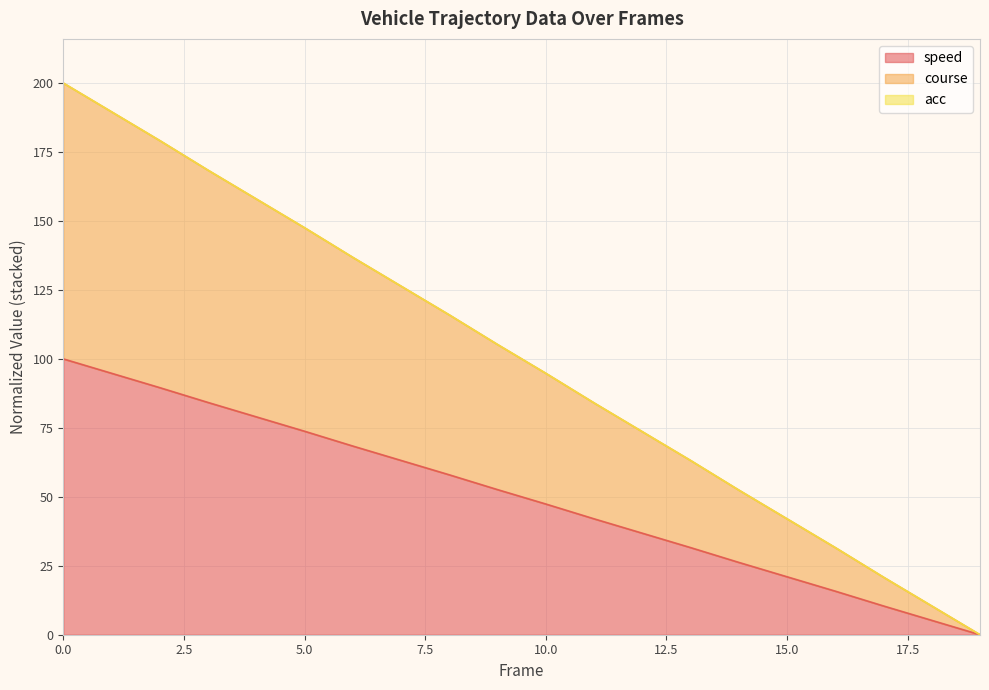

What is the difference between the highest and lowest values at 15?

21.0